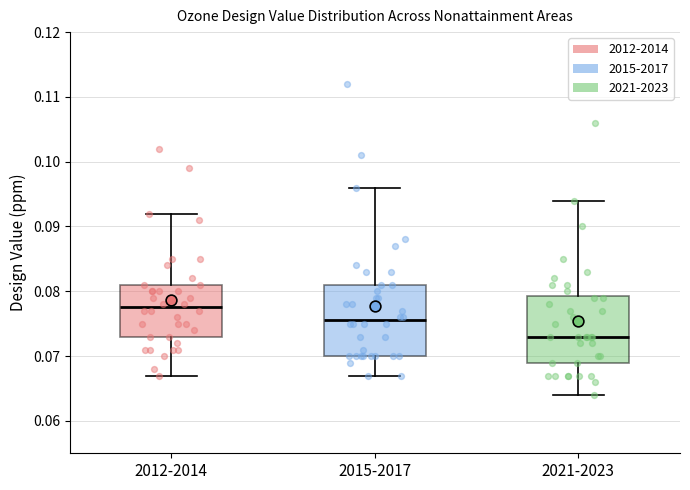

Which box has the lowest median line?

2021-2023